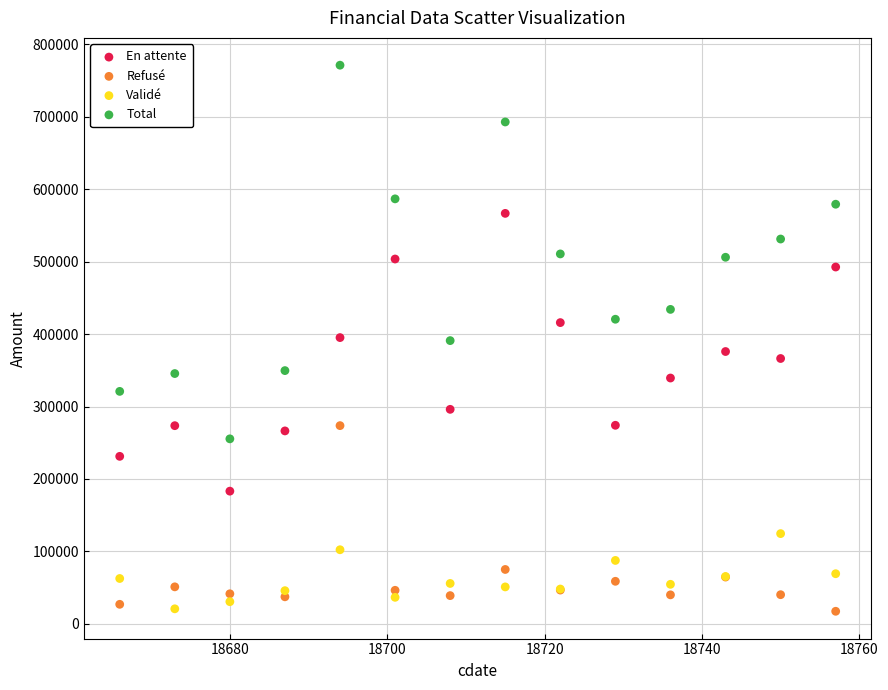

In the Refusé series, what Y value is closest to 145536?

75126.9